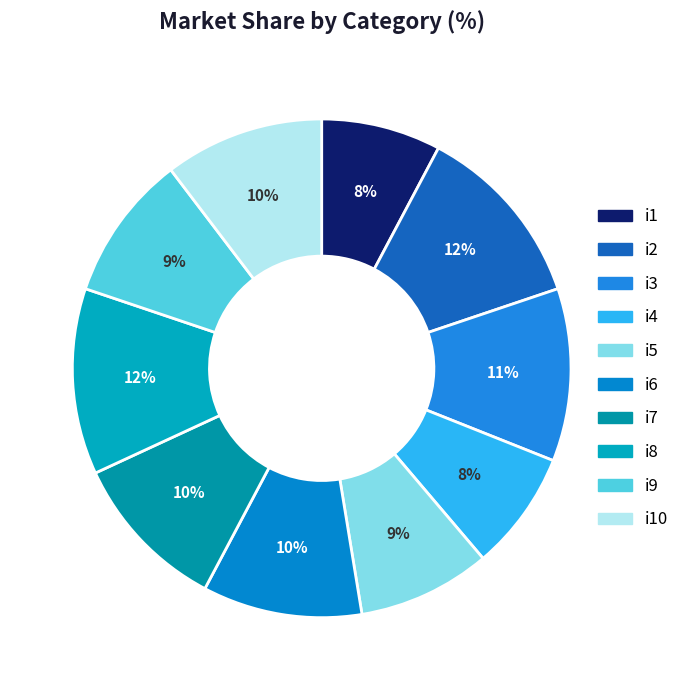

Rank the categories by value from lowest to highest.

i1, i4, i5, i9, i6, i7, i10, i3, i2, i8